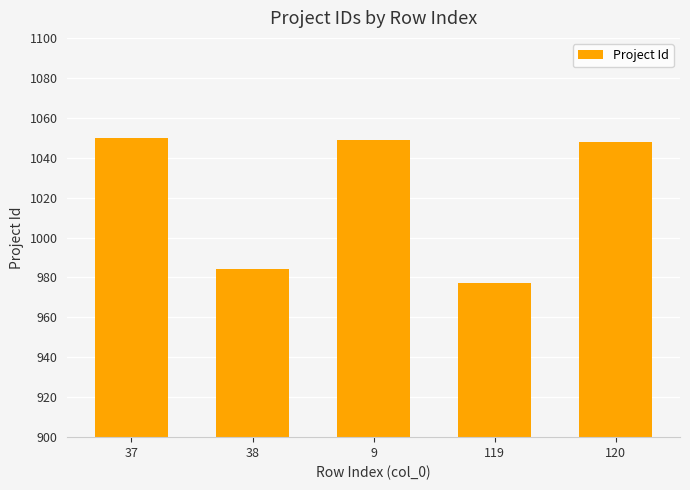

What is the minimum value shown in the chart?

977